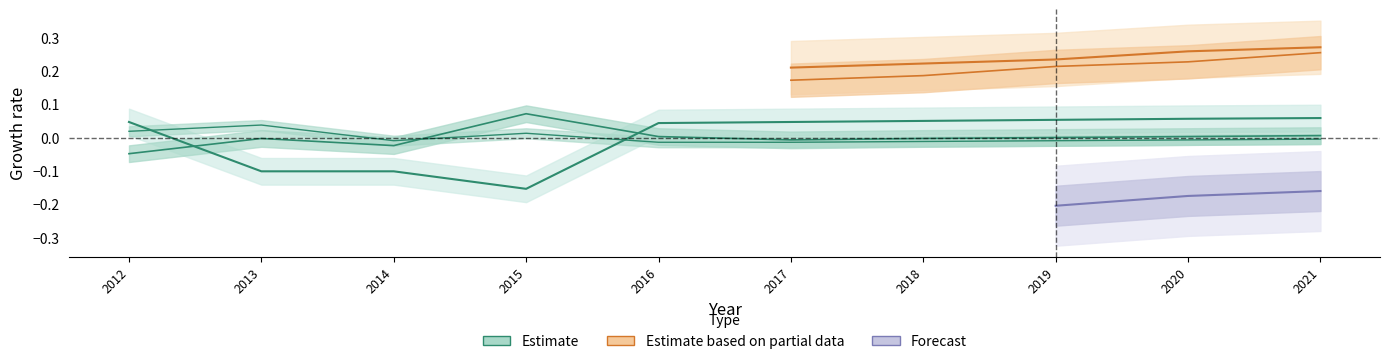

Is the value of Education at 2013 greater than the value of Population at 2020?

No